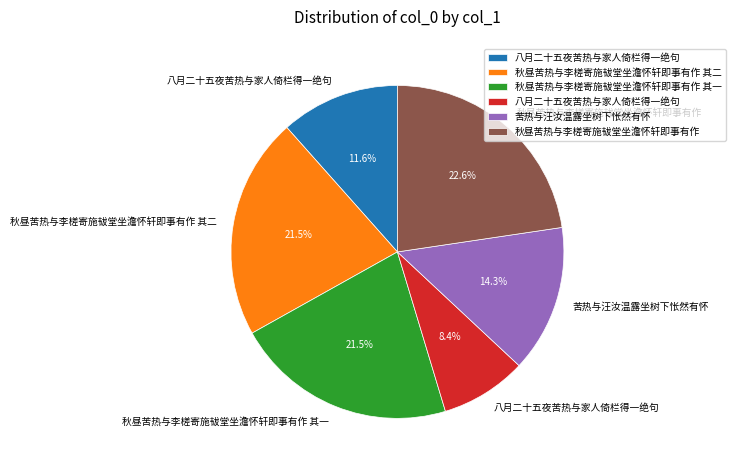

Does any single category account for the majority?

No